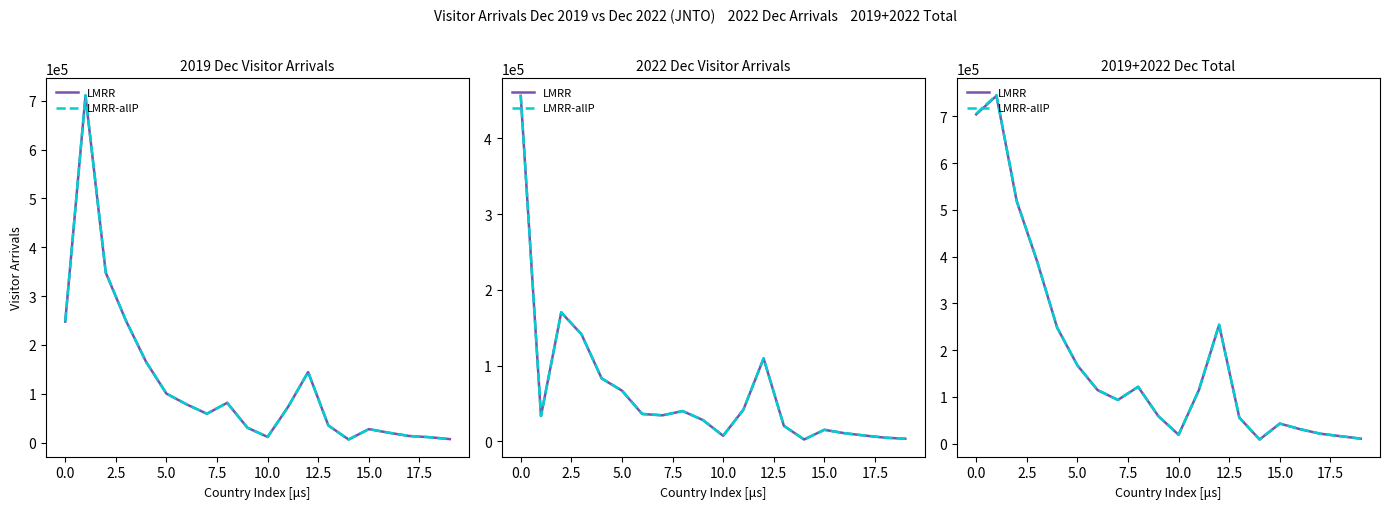

What is the minimum value shown in the chart?

8999.0